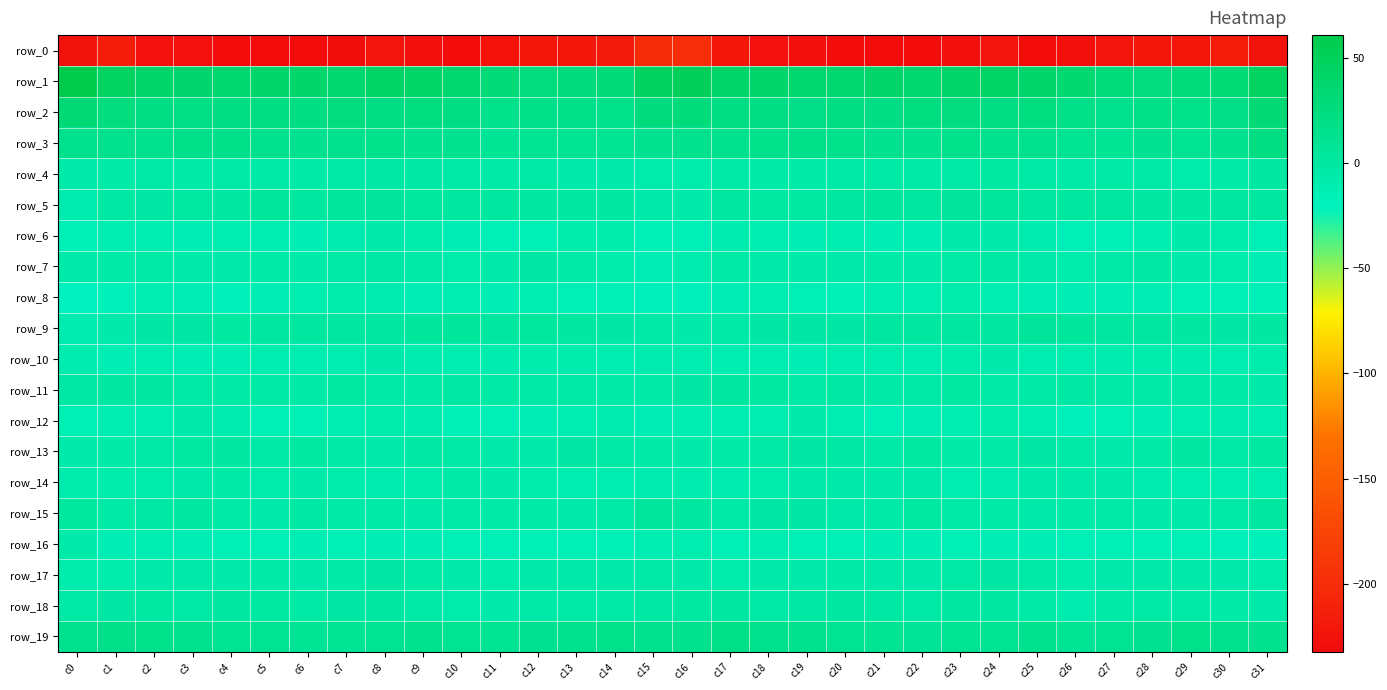

At which label does row_14 first exceed -8?

c3